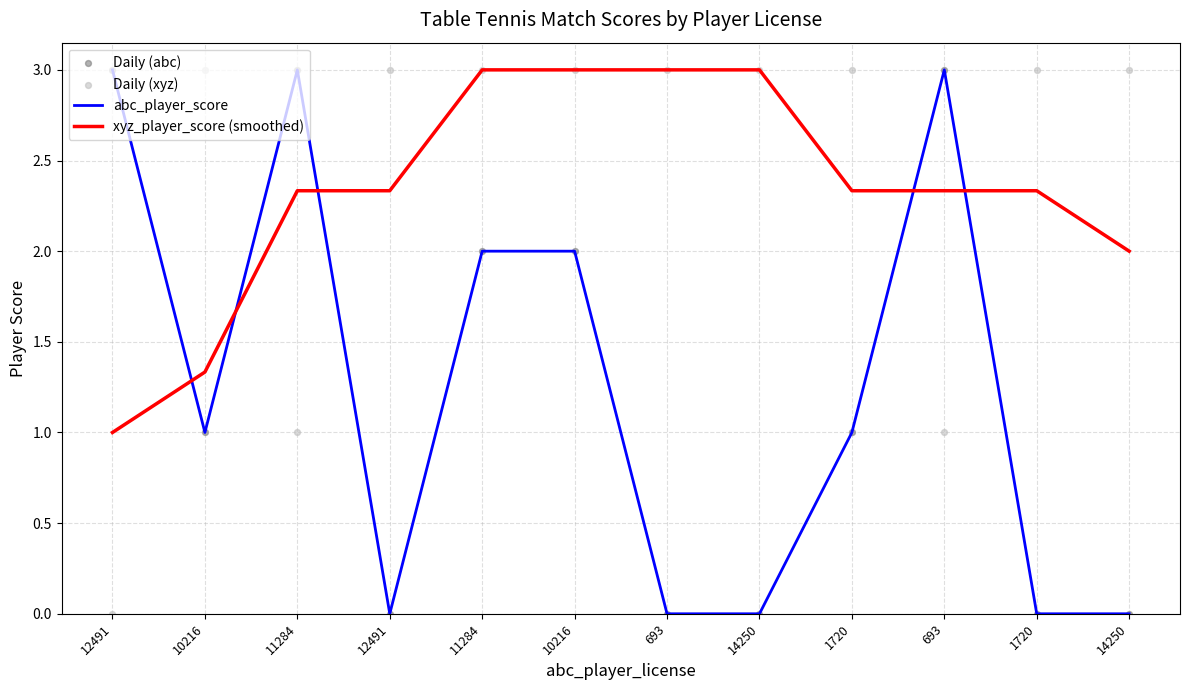

Which series contains the lowest Y value?

abc_player_score